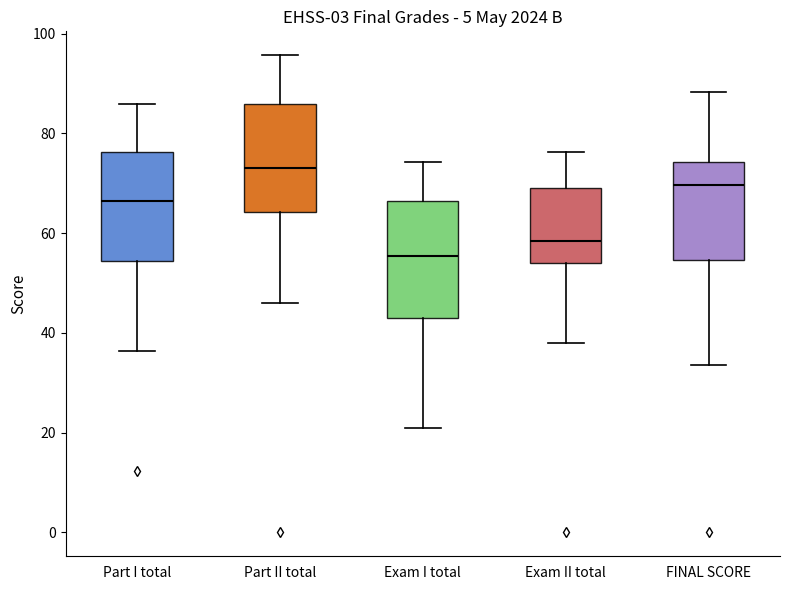

Reading left to right, transcribe this box plot: for each box, give where its median line is, the range the box spans, and where its two whiskers end, as read against the y-axis. The values are not printed on the chart, so give them approximately, as read against the axis.

Part I total: median 66, box 54 to 76, whiskers 36 to 86
Part II total: median 74, box 64 to 86, whiskers 46 to 96
Exam I total: median 56, box 42 to 66, whiskers 20 to 74
Exam II total: median 58, box 54 to 70, whiskers 38 to 76
FINAL SCORE: median 70, box 54 to 74, whiskers 34 to 88